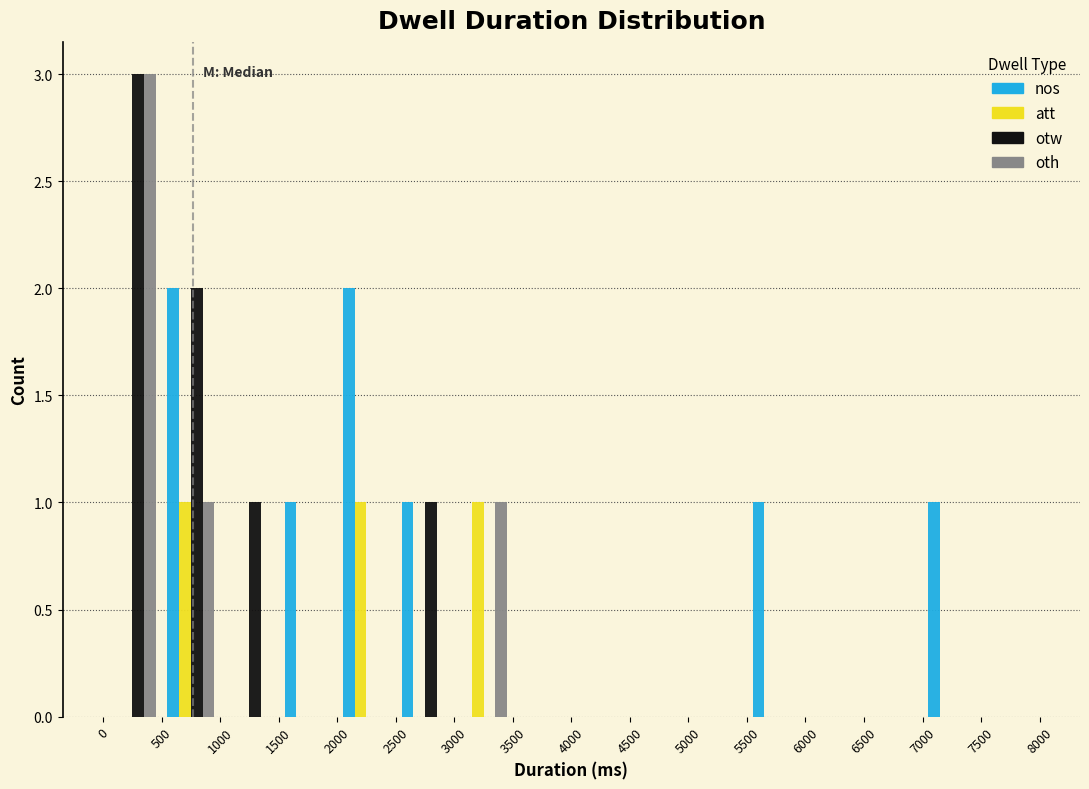

Reading left to right, list every range on the x-axis with the height of the bar of each series over it. The values are not printed on the chart, so give them approximately, as read against the axis.

0 to 500: nos=0	att=0	otw=3	oth=3
500 to 1000: nos=2	att=1	otw=2	oth=1
1000 to 1500: nos=0	att=0	otw=1	oth=0
1500 to 2000: nos=1	att=0	otw=0	oth=0
2000 to 2500: nos=2	att=1	otw=0	oth=0
2500 to 3000: nos=1	att=0	otw=1	oth=0
3000 to 3500: nos=0	att=1	otw=0	oth=1
3500 to 4000: nos=0	att=0	otw=0	oth=0
4000 to 4500: nos=0	att=0	otw=0	oth=0
4500 to 5000: nos=0	att=0	otw=0	oth=0
5000 to 5500: nos=0	att=0	otw=0	oth=0
5500 to 6000: nos=1	att=0	otw=0	oth=0
6000 to 6500: nos=0	att=0	otw=0	oth=0
6500 to 7000: nos=0	att=0	otw=0	oth=0
7000 to 7500: nos=1	att=0	otw=0	oth=0
7500 to 8000: nos=0	att=0	otw=0	oth=0